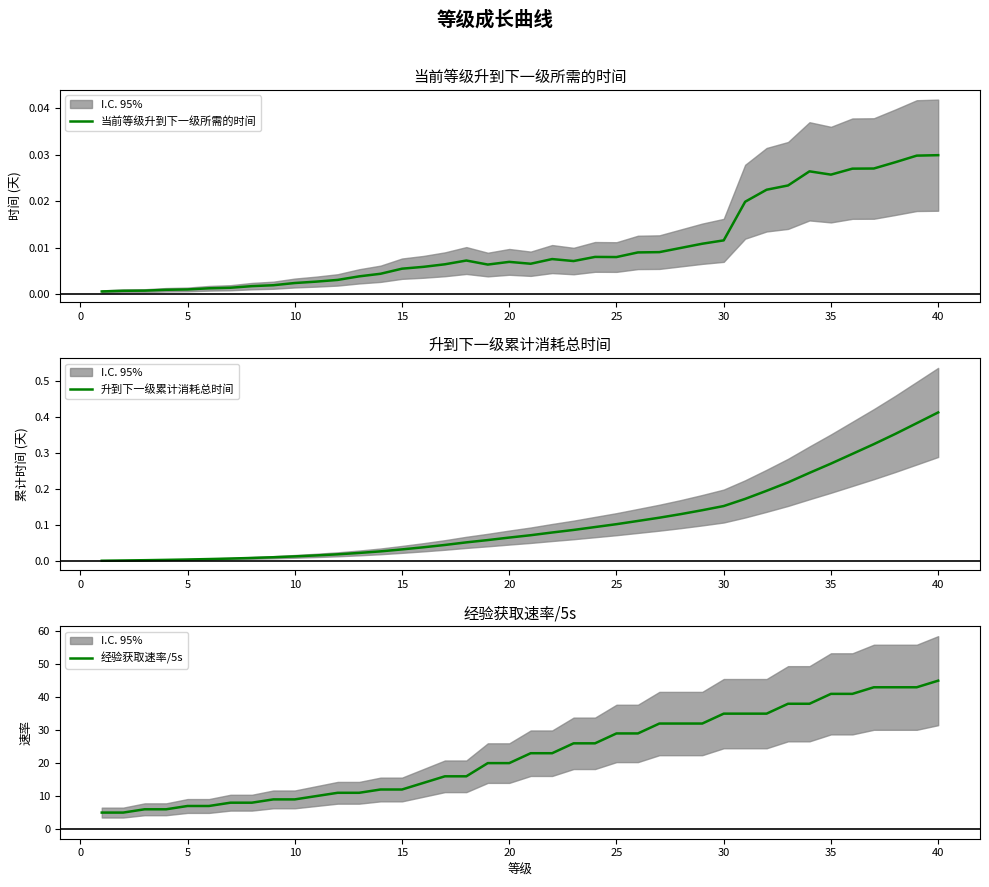

At how many categories does at least one series exceed 21?

20